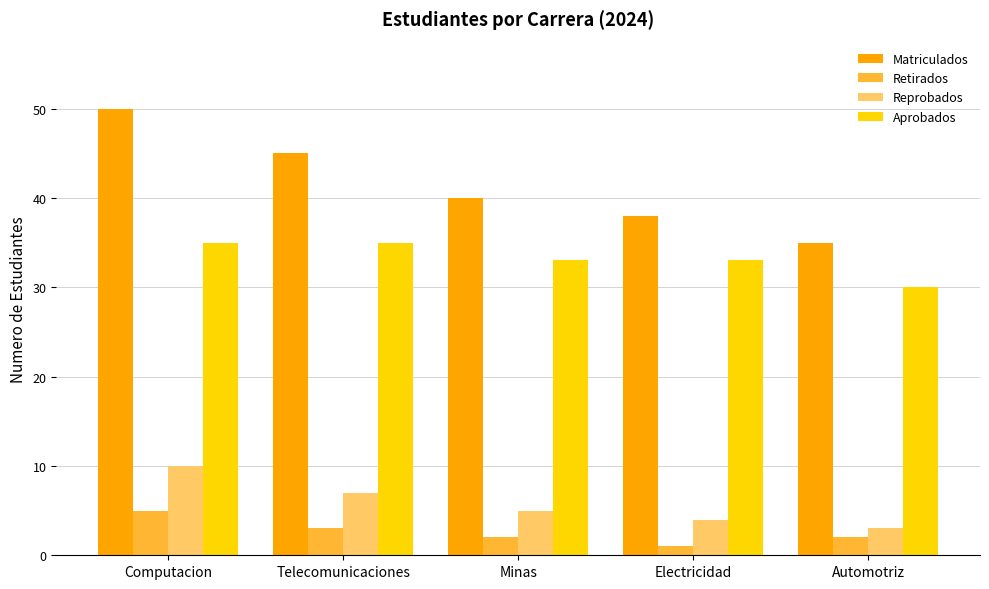

Reading right to left, list all the values displayed in this chart.

Matriculados: 35	38	40	45	50
Retirados: 2	1	2	3	5
Reprobados: 3	4	5	7	10
Aprobados: 30	33	33	35	35